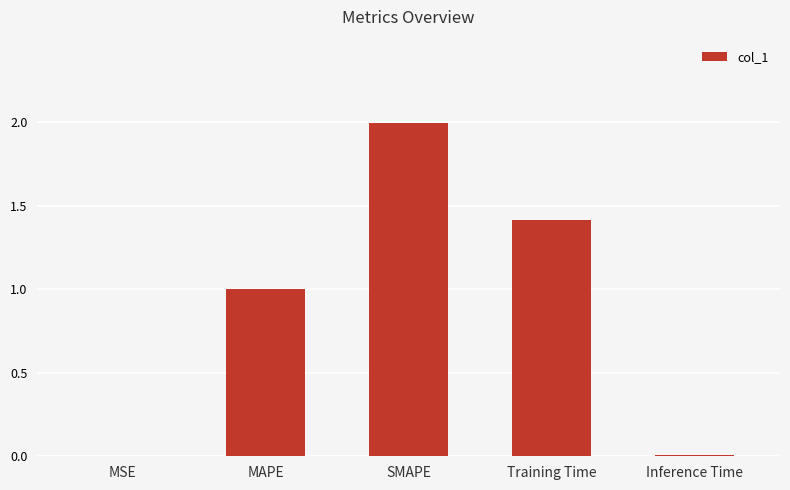

What is the change in value from SMAPE to Inference Time?

-2.0